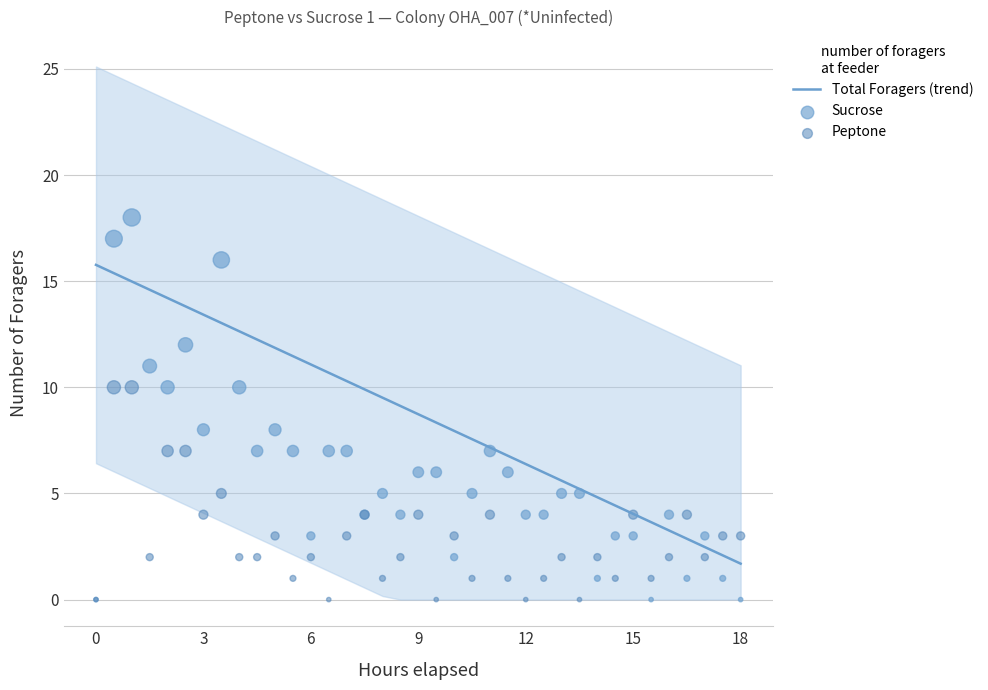

What is the minimum value for Total Foragers (trend)?

1.7